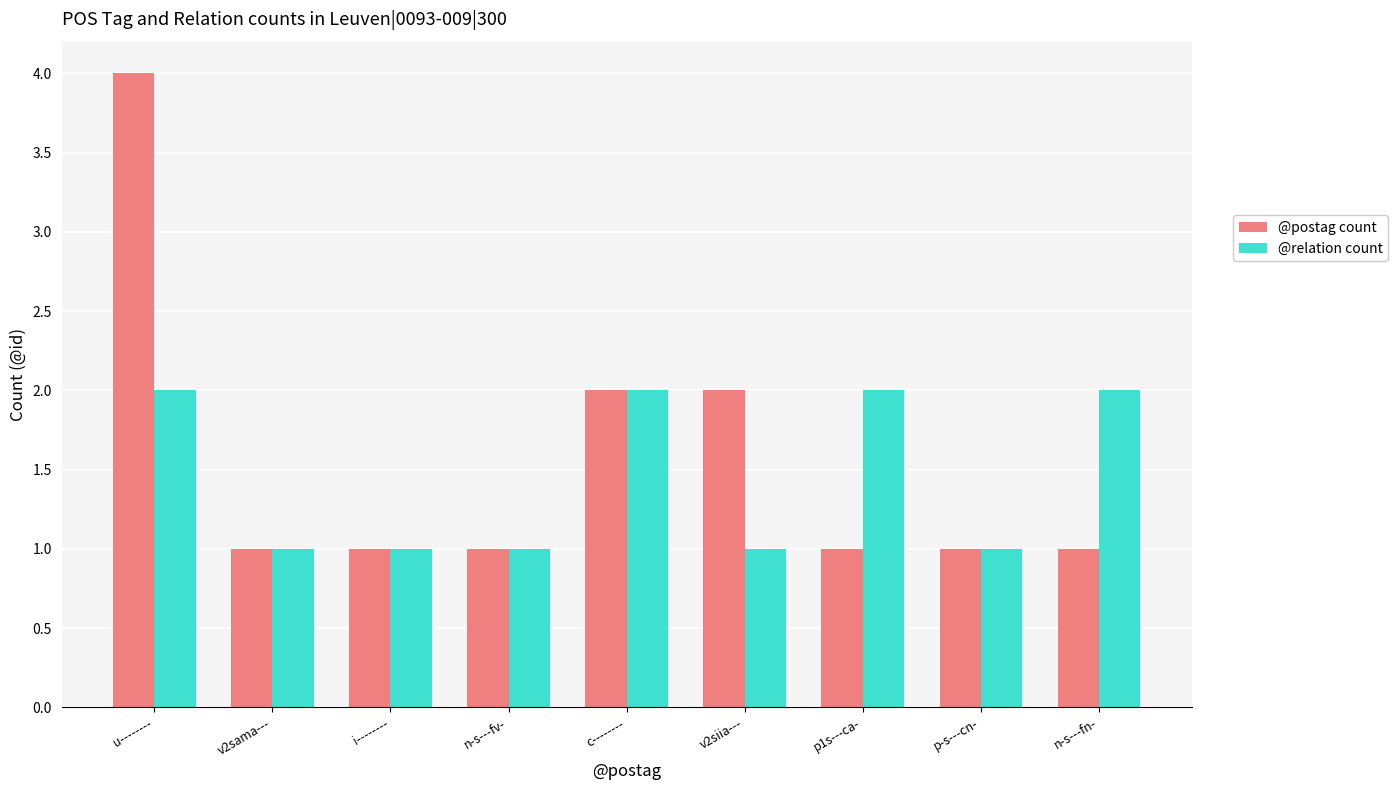

True or false: @postag count has a value of 0 at n-s---fv-.

False